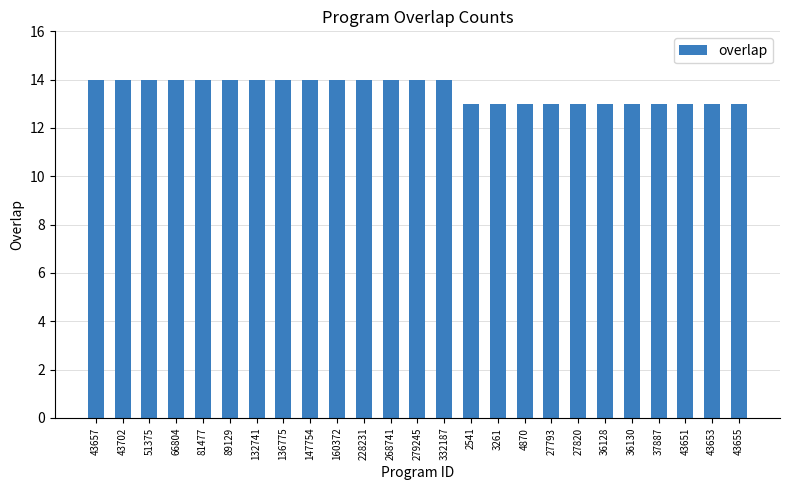

What is the difference between the maximum and minimum values?

1